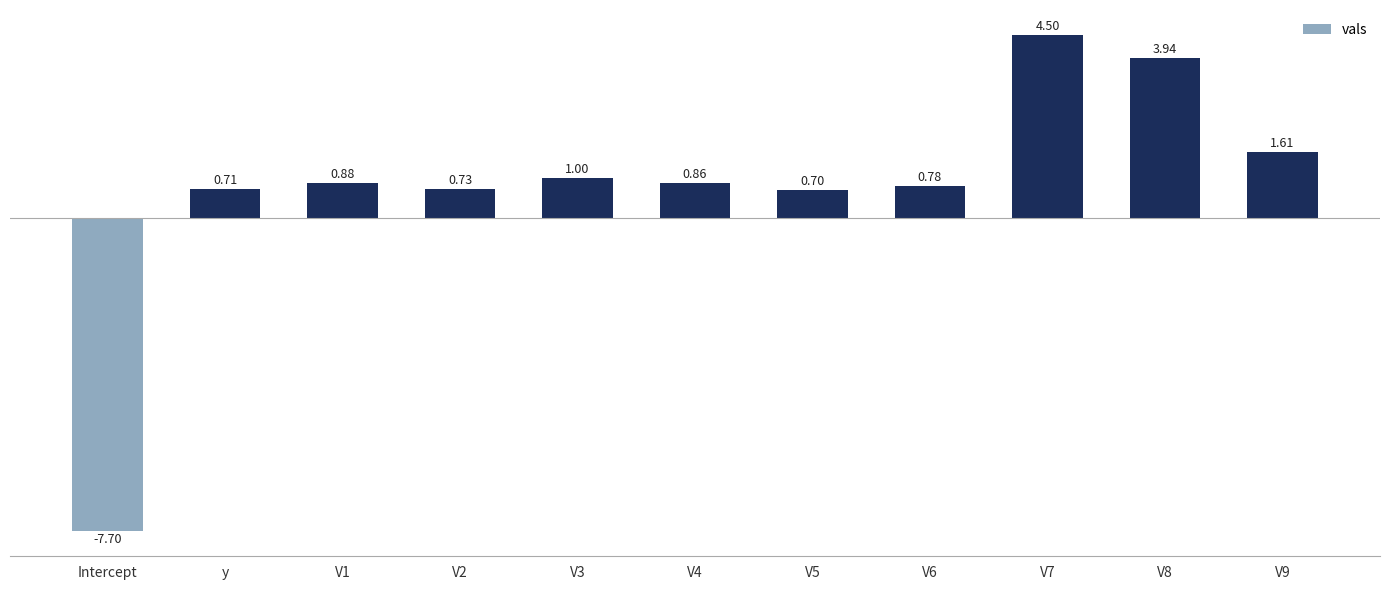

List the labels in order of value, largest first.

V7, V8, V9, V3, V1, V4, V6, V2, y, V5, Intercept